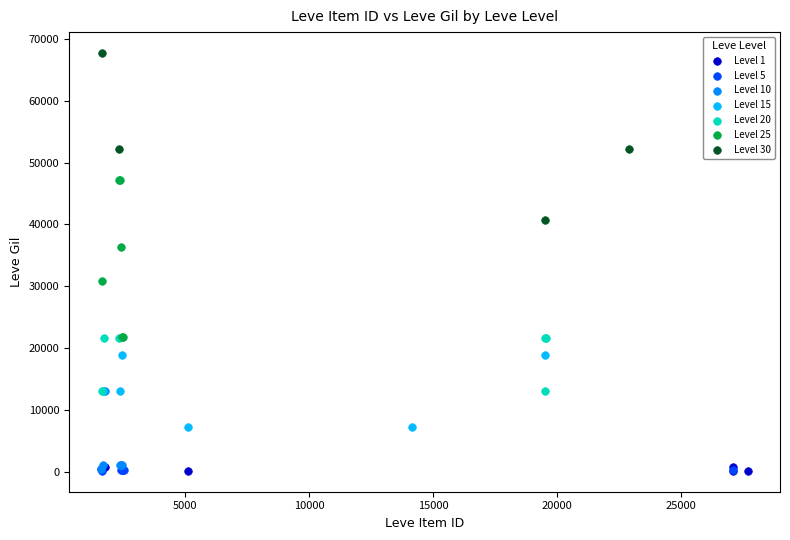

Which series has the largest Y range (max minus min)?

Level 30